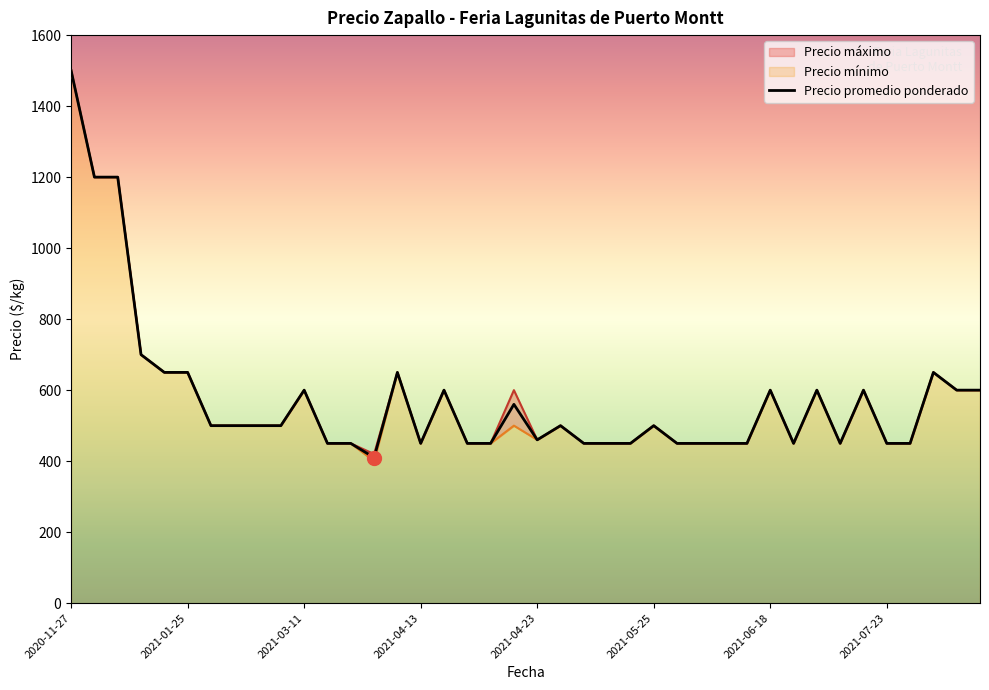

What is the highest value of the Precio promedio ponderado series?

1500